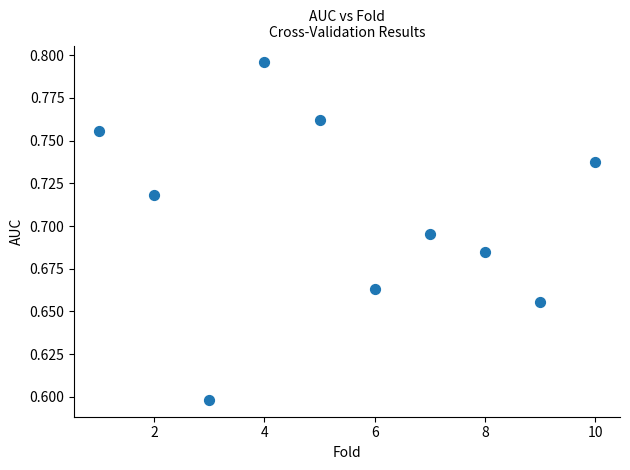

What is the range of X values (max minus min)?

9.0